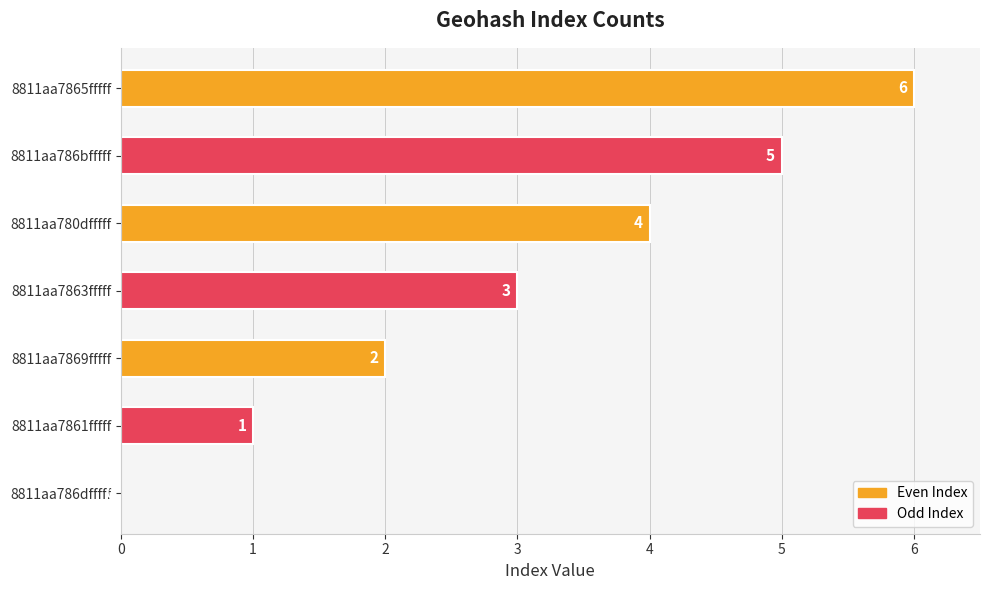

What is the sum of all values?

21